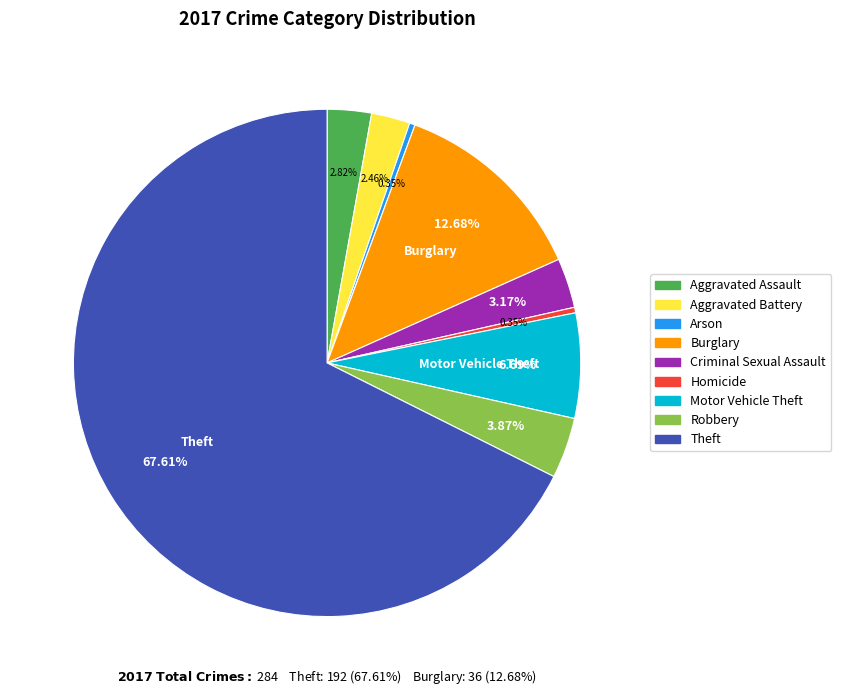

Between Aggravated Battery and Arson, which is larger?

Aggravated Battery